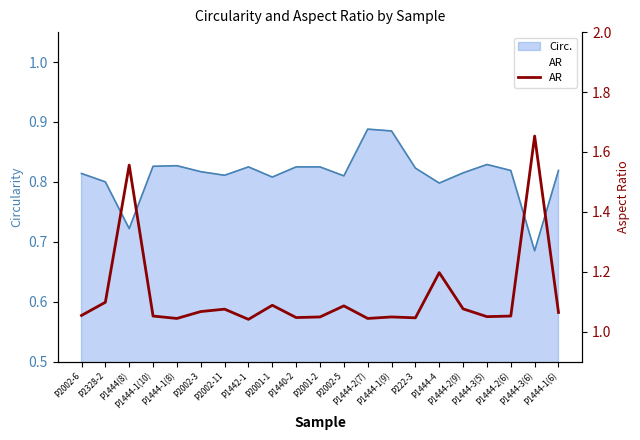

How many points are lower than both their immediate neighbors (excluding endpoints)?

6